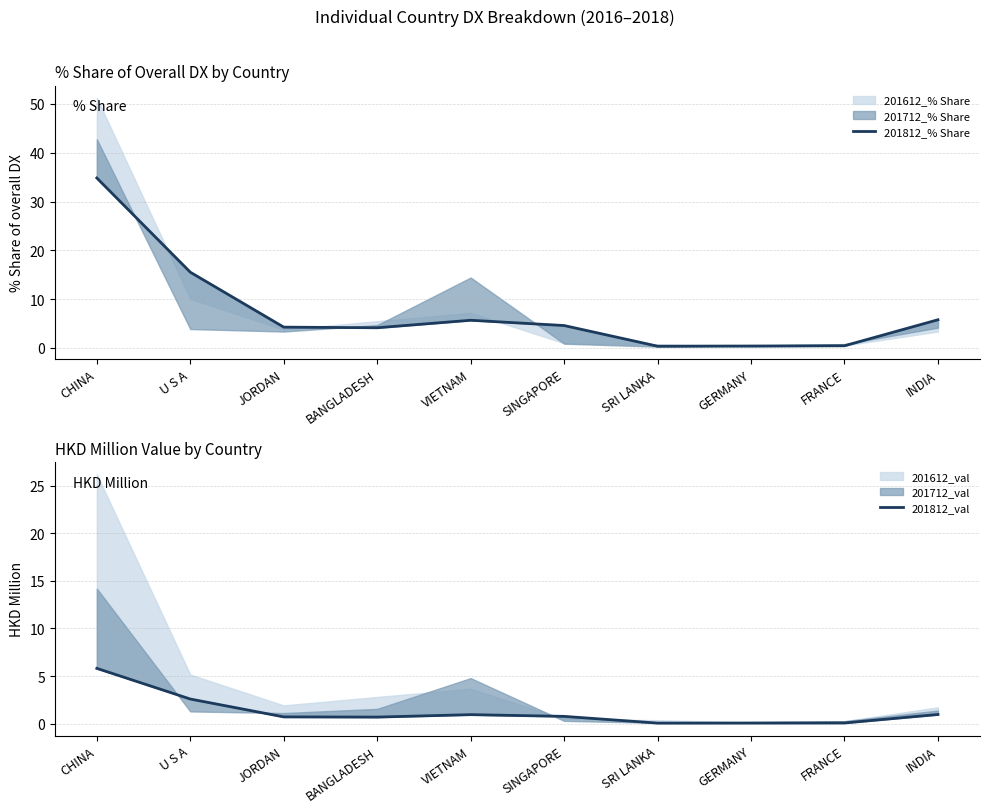

What is the minimum value for 201812_% Share?

0.4